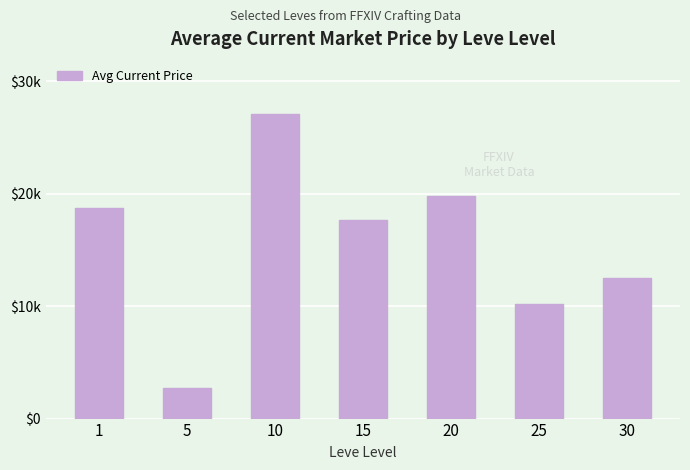

At which label is the value closest to 14902?

30